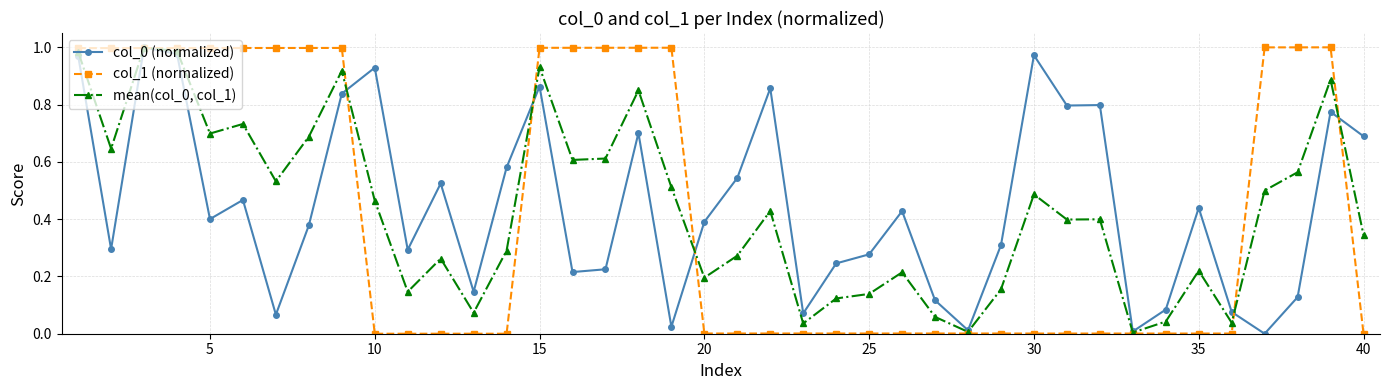

True or false: col_0 (normalized) has more than 0 interior local peaks.

True